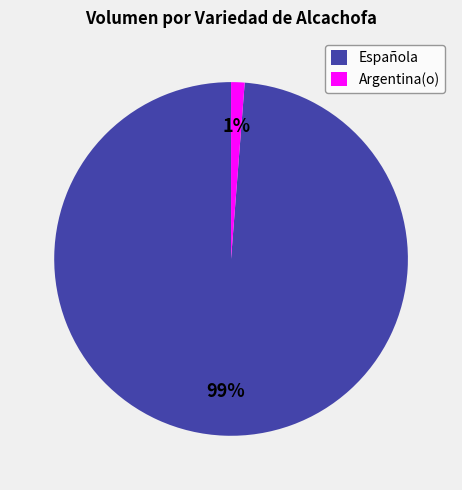

To the nearest percent, what is the average slice percentage?

50%